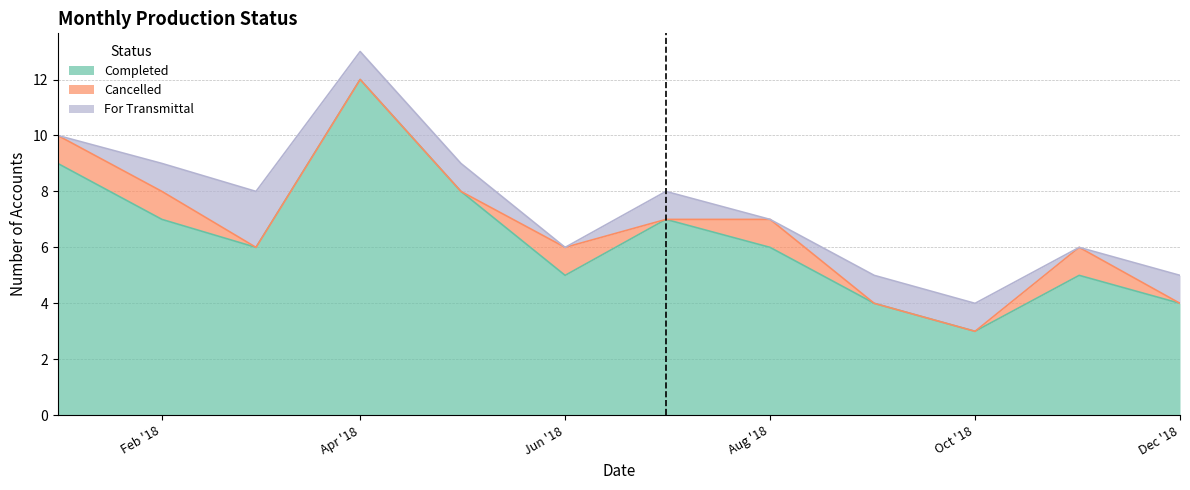

At which category does Cancelled reach its first local valley?

2018-07